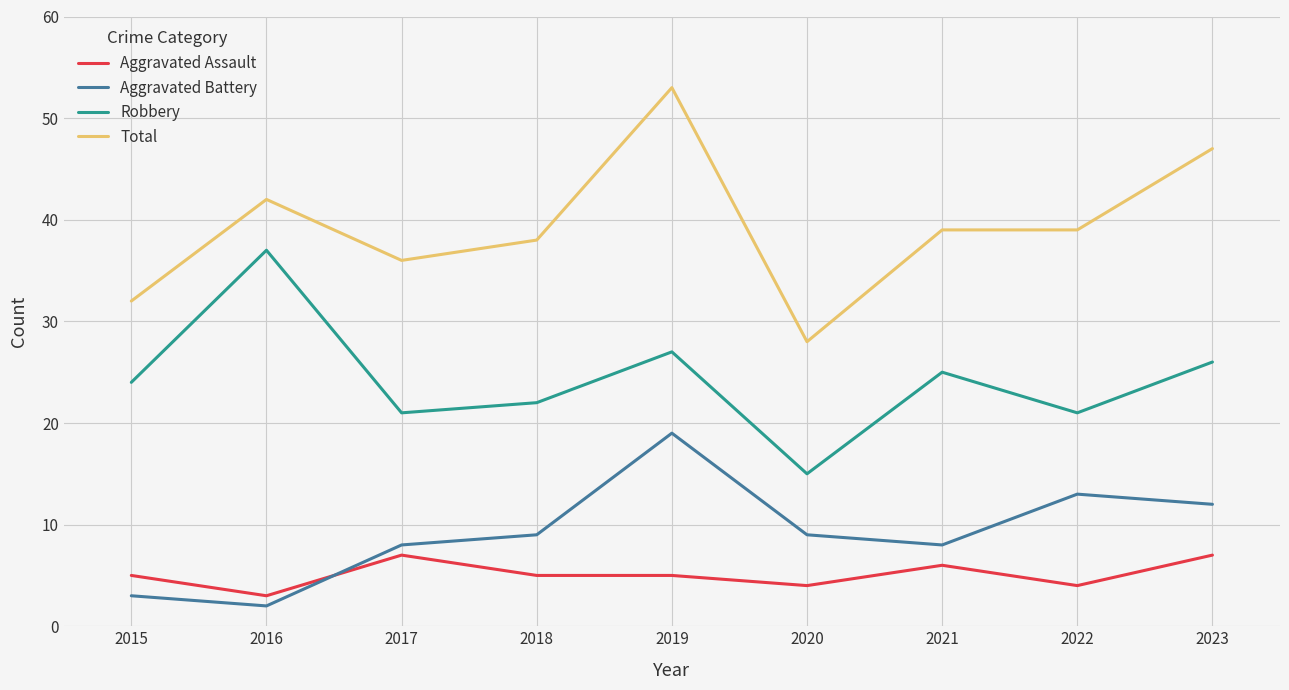

Reading right to left, extract all data points from this chart.

Aggravated Assault: 2023=7	2022=4	2021=6	2020=4	2019=5	2018=5	2017=7	2016=3	2015=5
Aggravated Battery: 2023=12	2022=13	2021=8	2020=9	2019=19	2018=9	2017=8	2016=2	2015=3
Robbery: 2023=26	2022=21	2021=25	2020=15	2019=27	2018=22	2017=21	2016=37	2015=24
Total: 2023=47	2022=39	2021=39	2020=28	2019=53	2018=38	2017=36	2016=42	2015=32